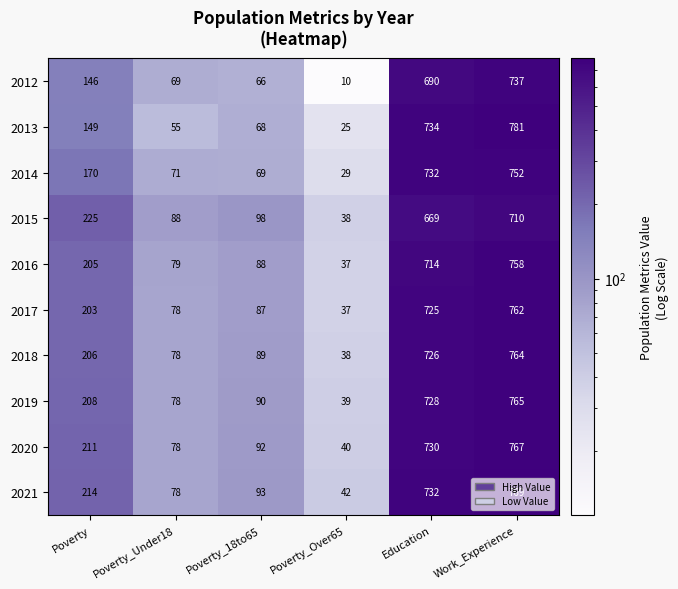

Which label corresponds to the largest value in the chart?

Work_Experience